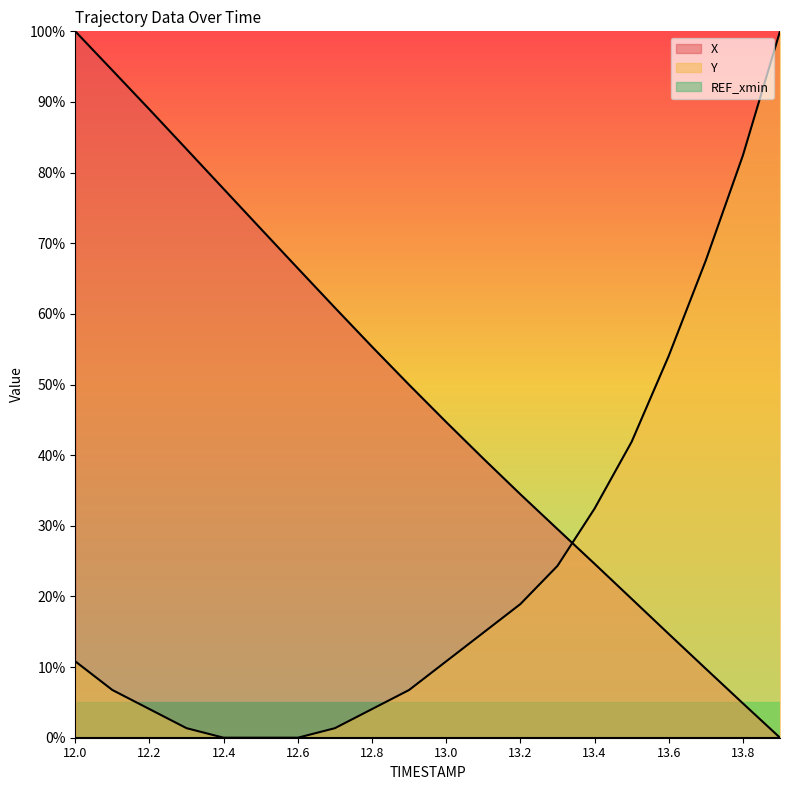

How many distinct data groups are displayed?

3